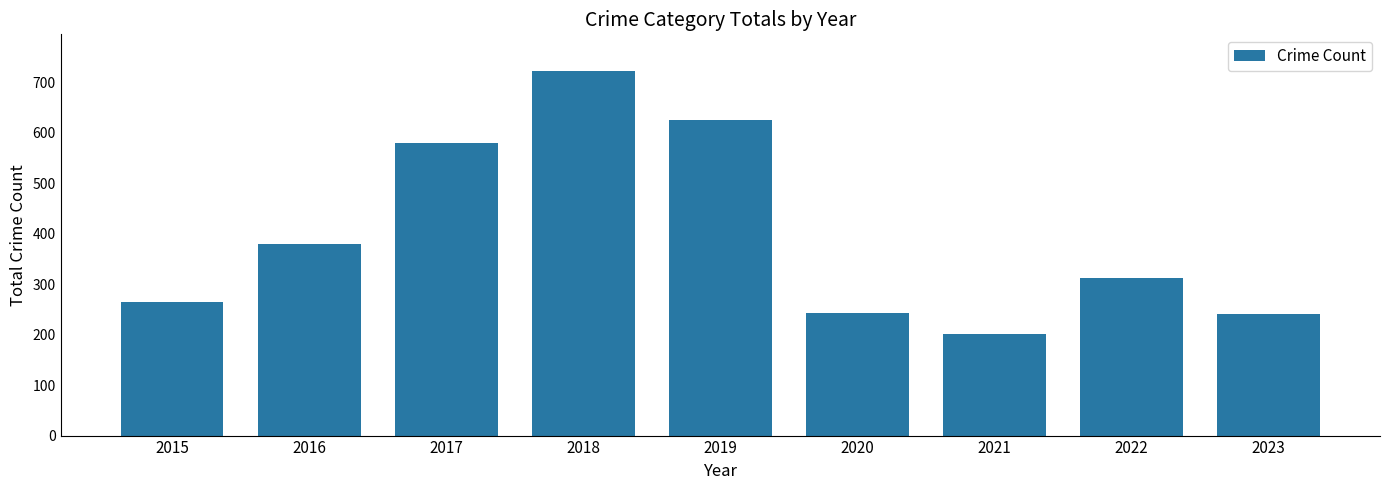

Which has a higher value, 2022 or 2018?

2018